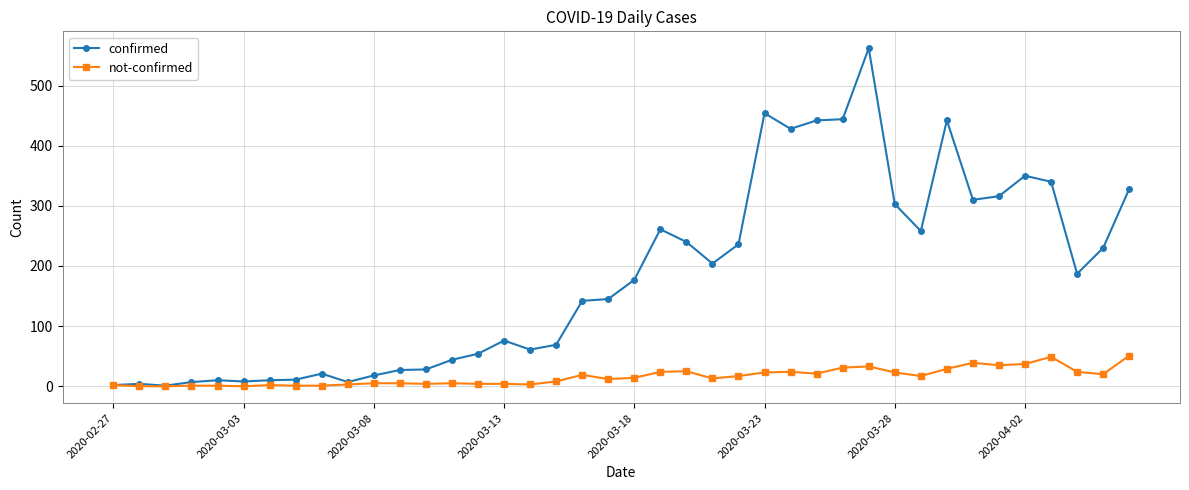

What are all the series names shown in the legend?

confirmed, not-confirmed